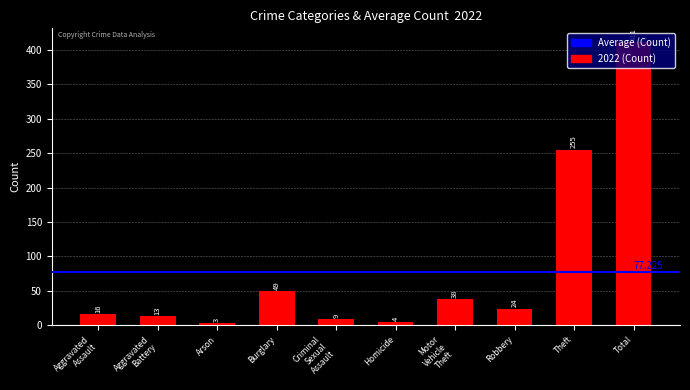

What is the label of the 9th bar from the left?

Theft